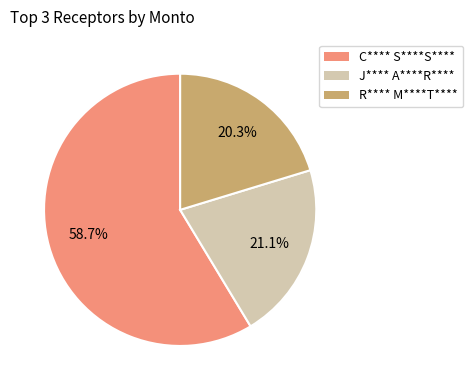

True or false: R**** M****T**** accounts for 29% of the total.

False